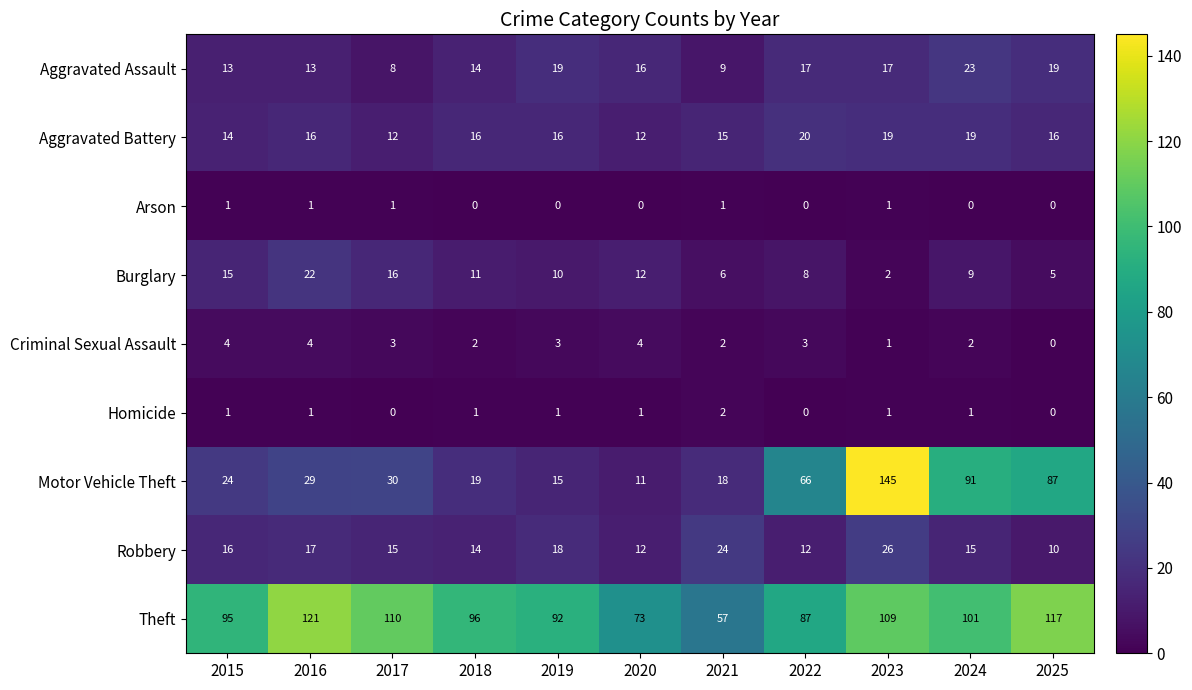

How many series are shown in this chart?

9